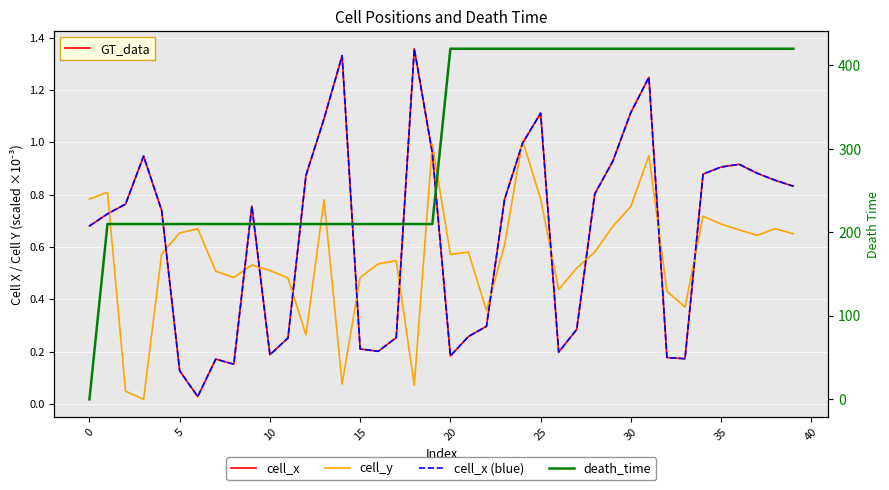

True or false: cell_x (blue) and cell_x cross at least once.

False